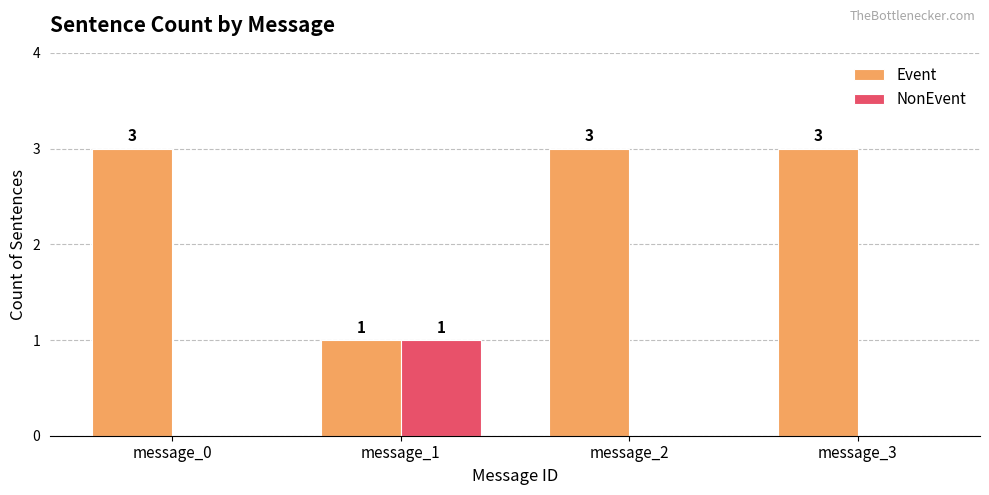

Count the NonEvent values in the range 0 to 1.

4